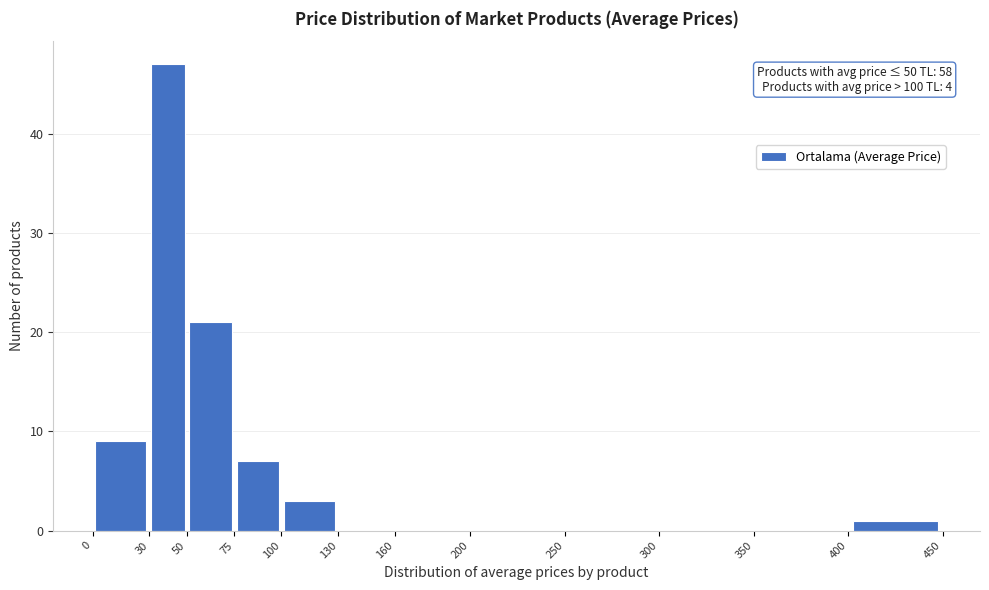

Over which range of the x-axis is the bar tallest?

30 to 50